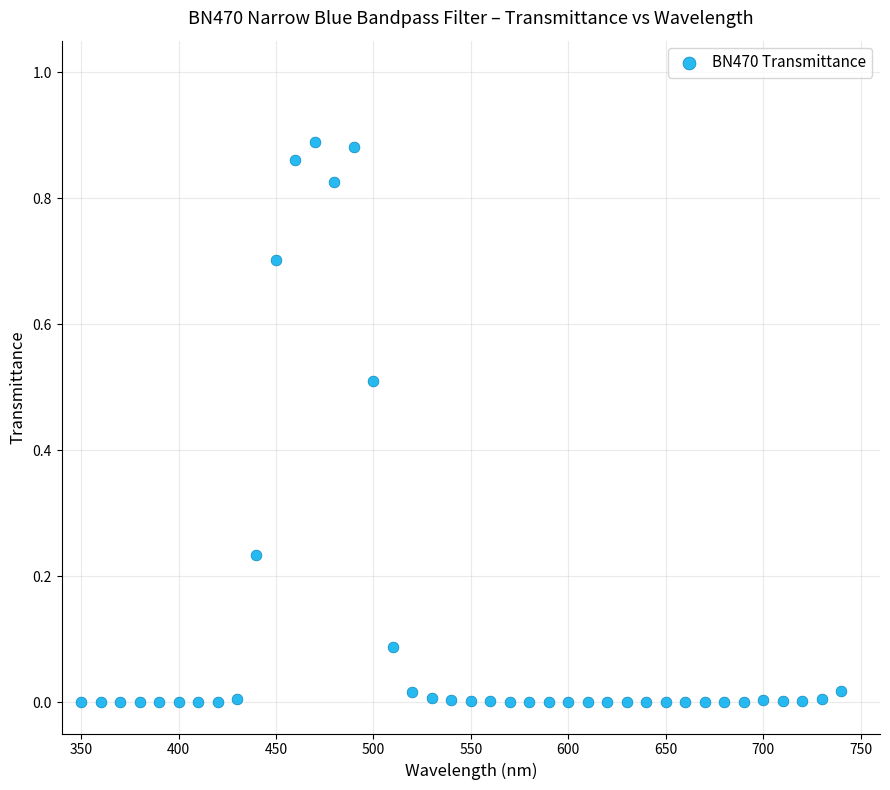

What is the range of X values (max minus min)?

390.0